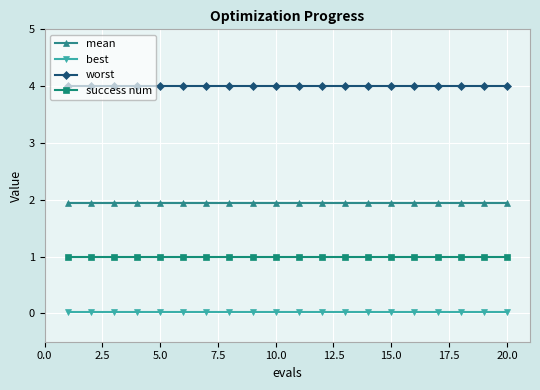

Which series has the largest total across all categories?

worst